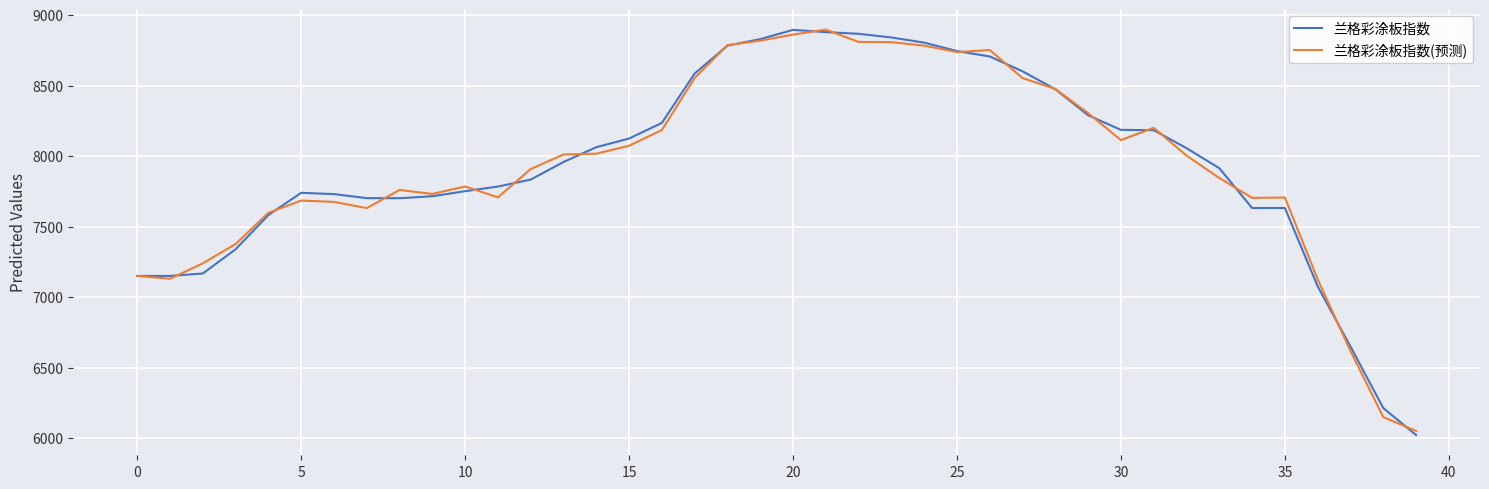

What is the highest value of the 兰格彩涂板指数 series?

8896.8